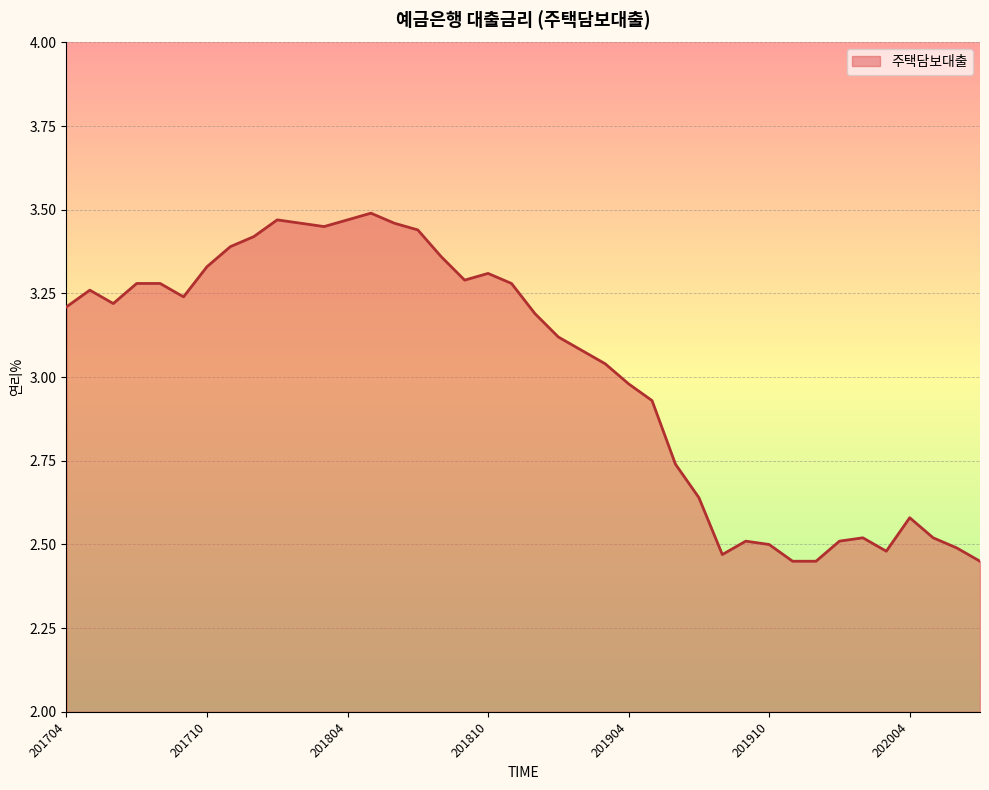

How many lines are shown in the chart?

1